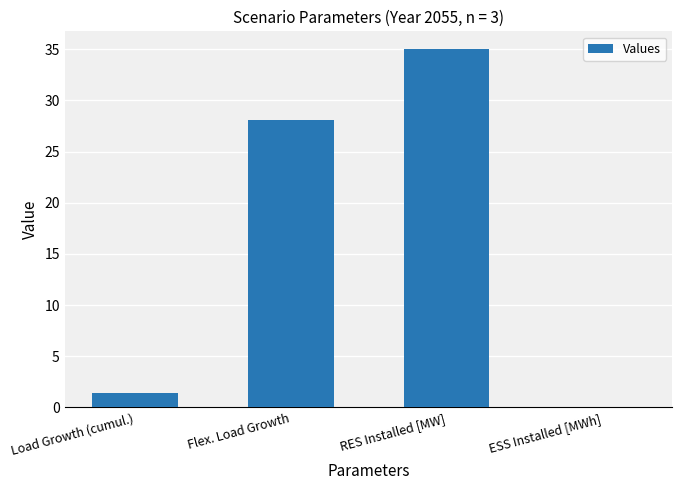

What is the greatest value displayed?

35.0